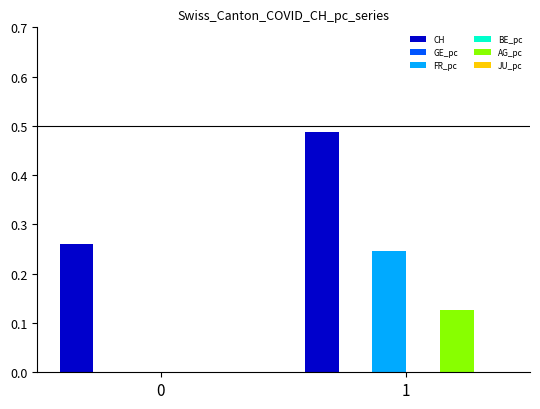

Rank the series by their maximum value, from highest to lowest.

CH, FR_pc, AG_pc, GE_pc, BE_pc, JU_pc